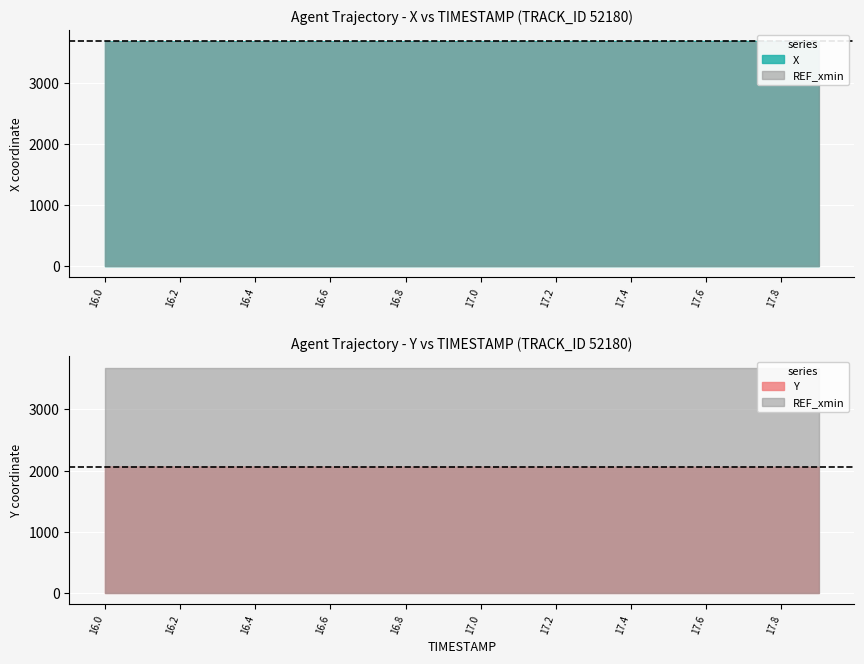

Rank the series by their maximum value, from highest to lowest.

X, REF_xmin, Y